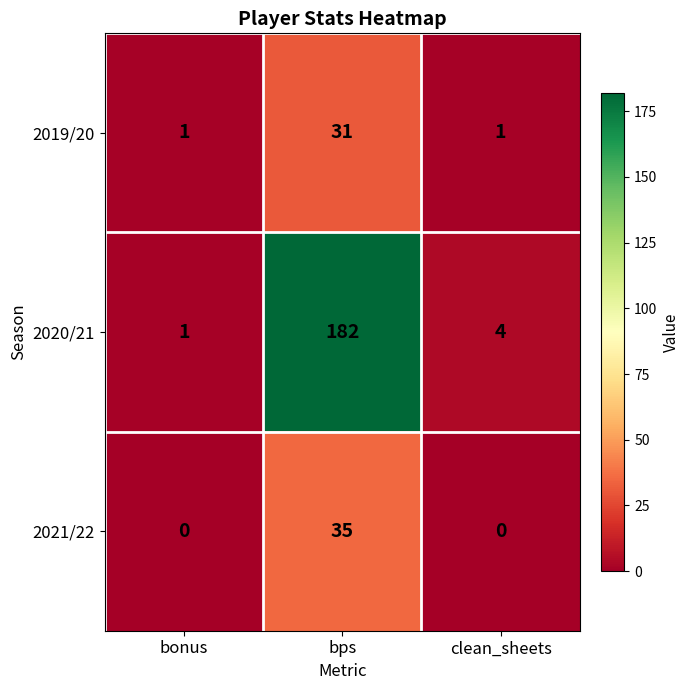

The value of 2021/22 at bps is 60. True or false?

False